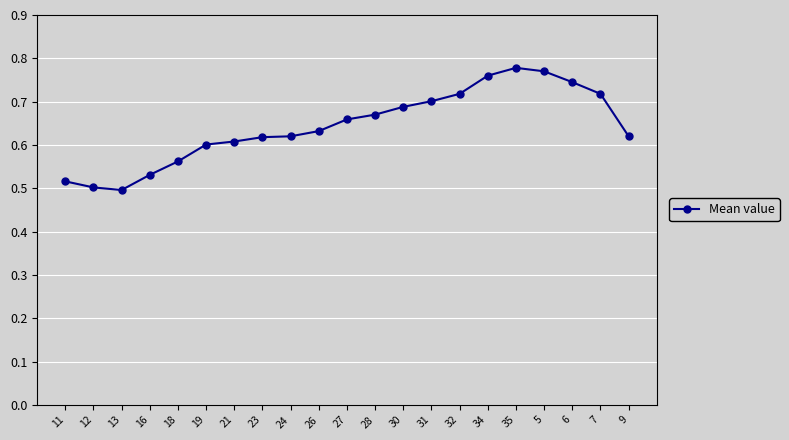

Which label corresponds to the largest value in the chart?

35